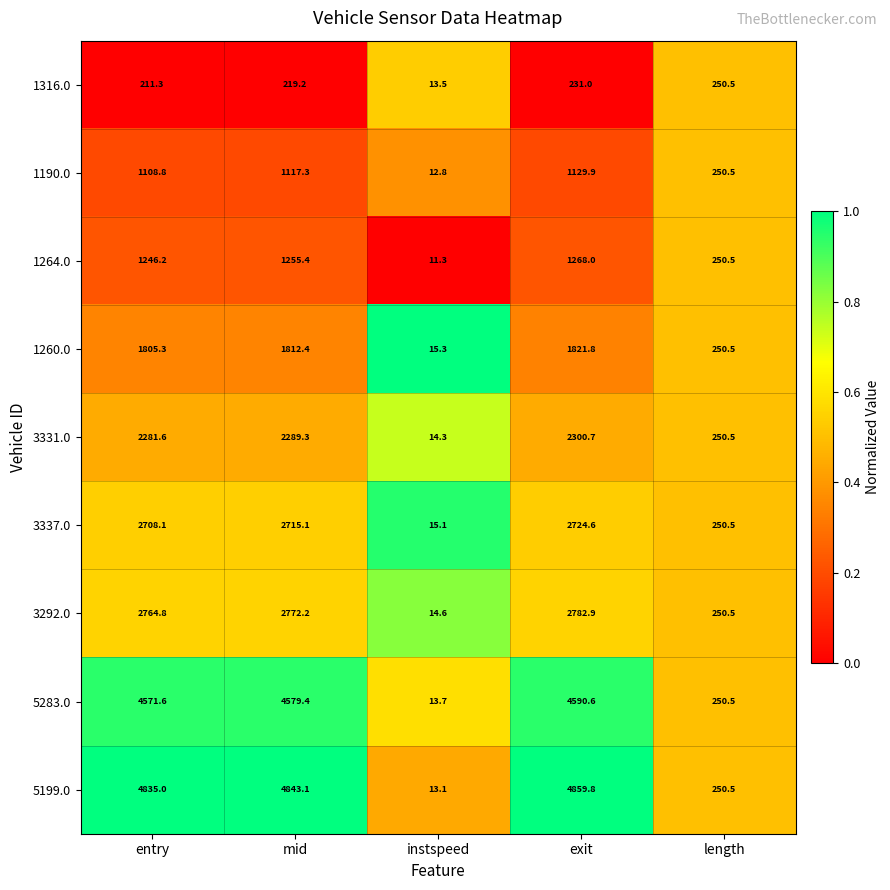

What is the sum of all 5199.0 values?

14801.5